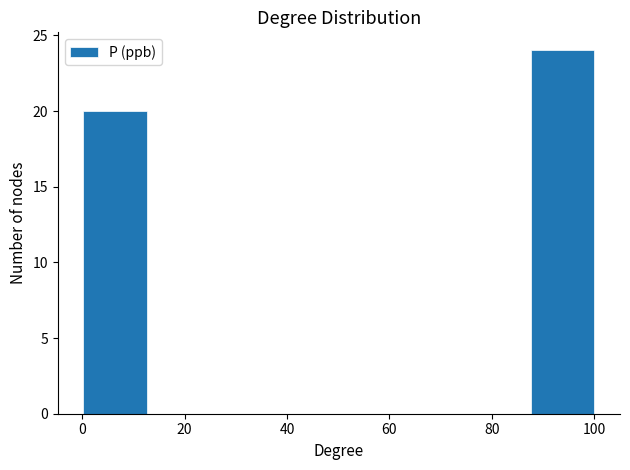

Which range on the x-axis has the tallest bar?

88 to 100